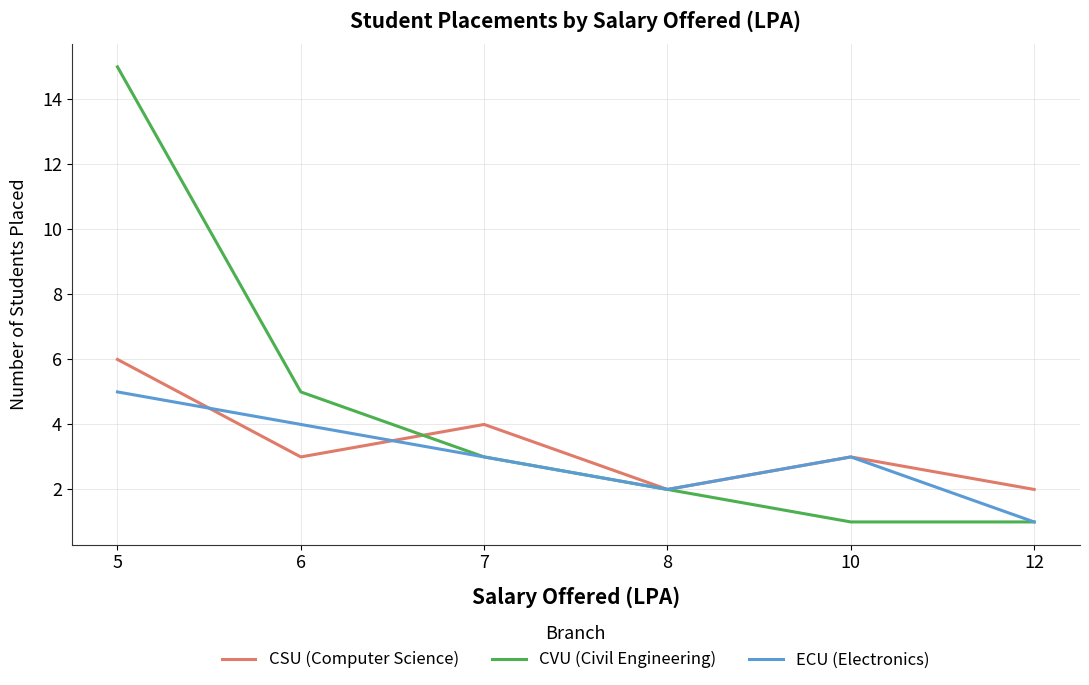

What is the average value of the CSU (Computer Science) series?

3